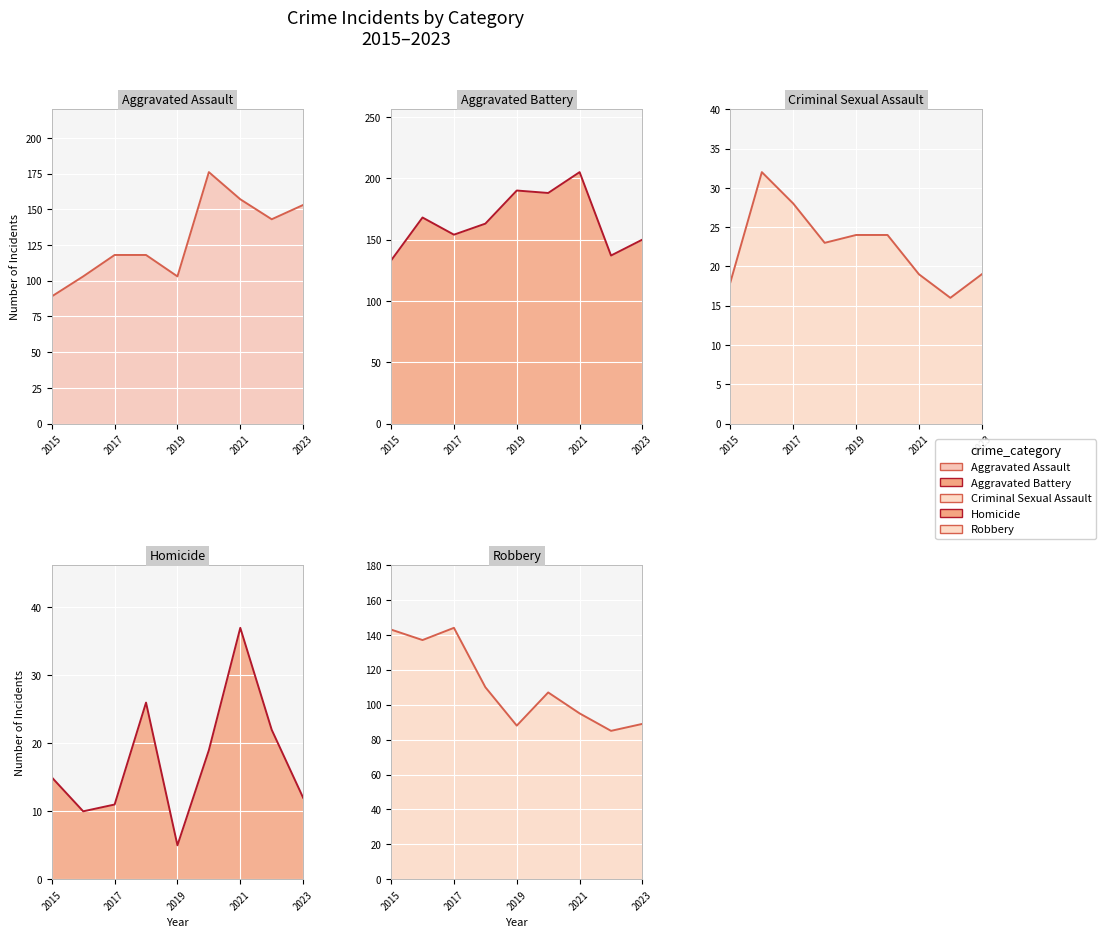

What is the lowest value of the Aggravated Assault series?

89